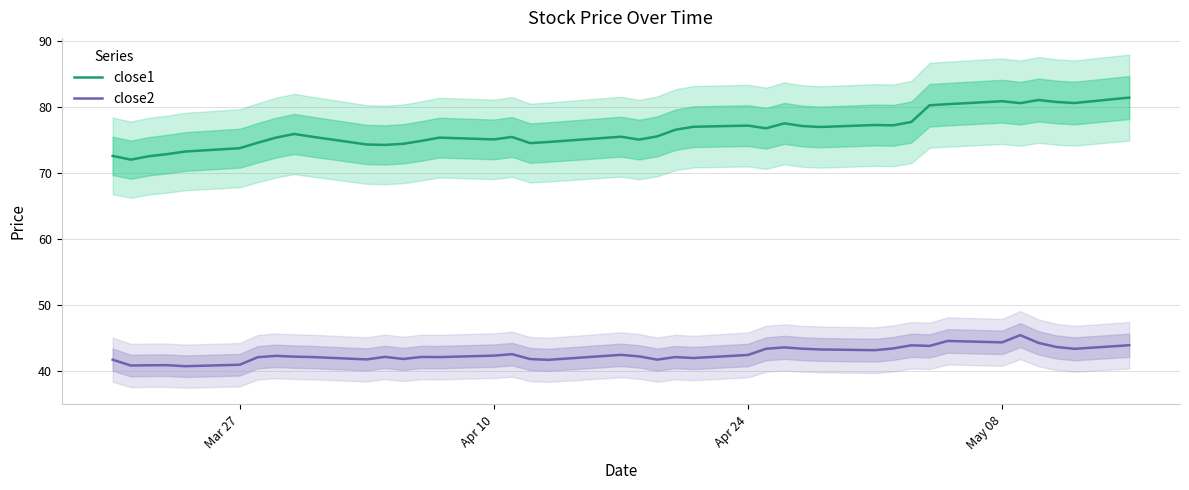

True or false: close1 and close2 cross at least once.

False